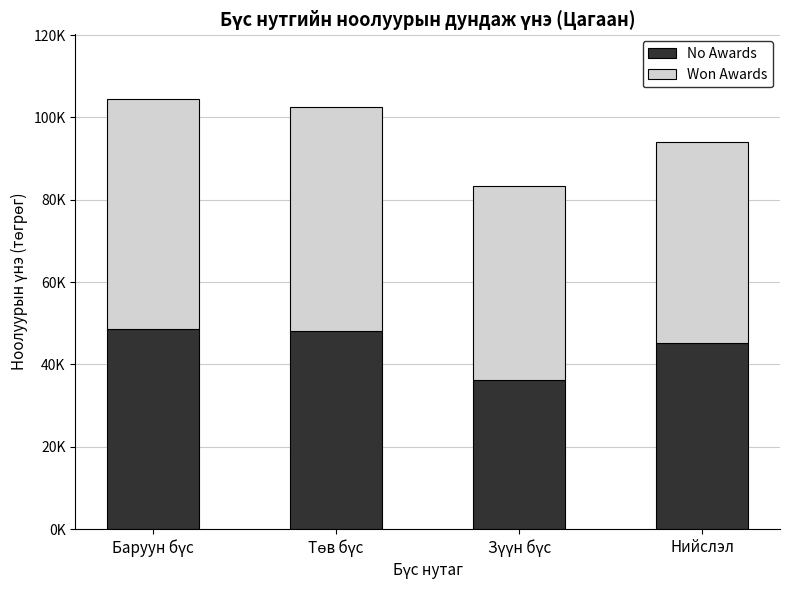

What is the label of the 3rd bar from the left?

Зүүн бүс